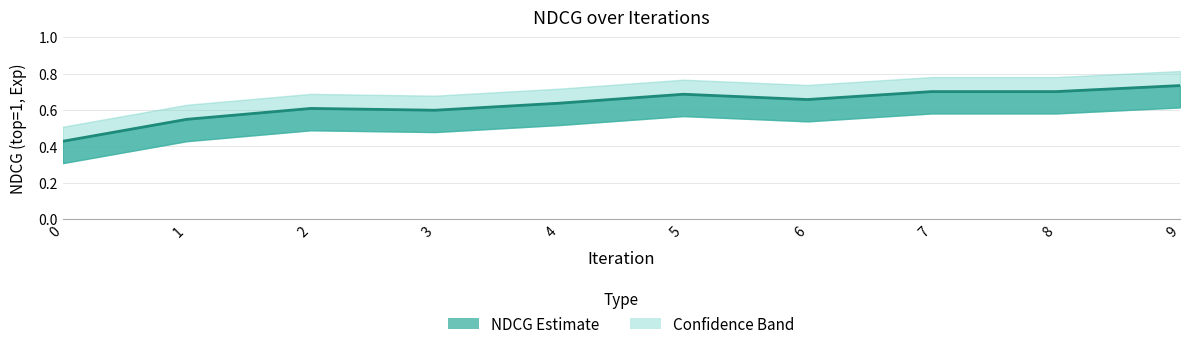

What is the smallest value displayed?

0.4